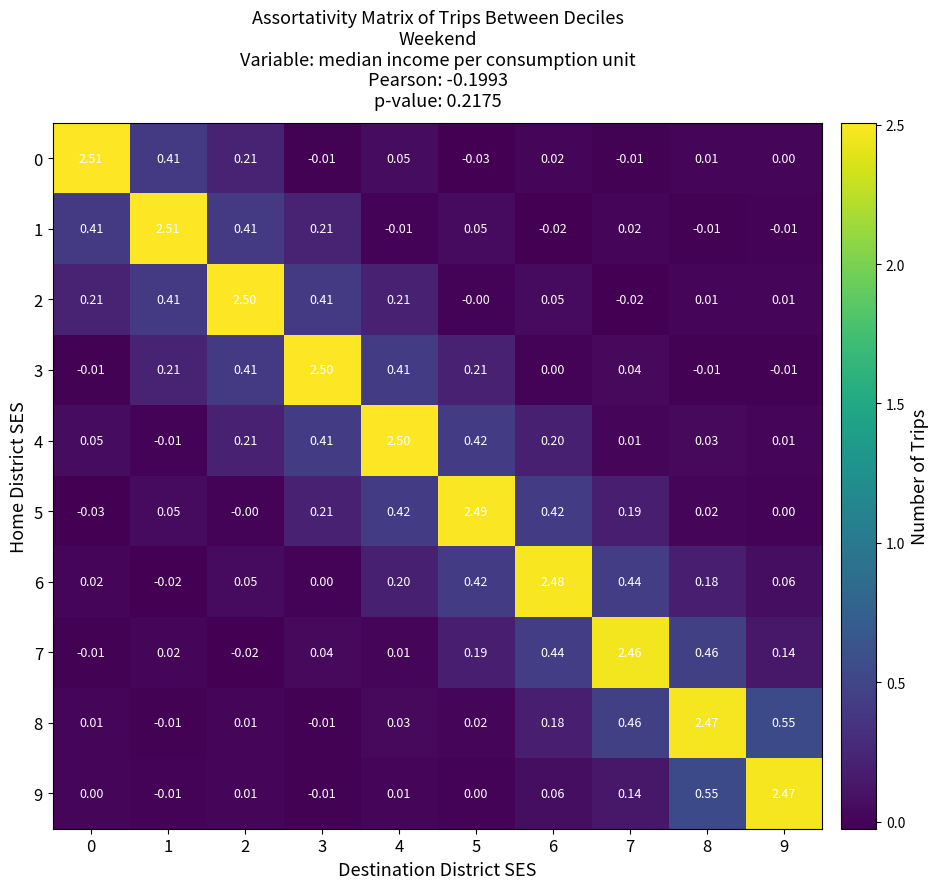

Is the value of 5 at 4 greater than the value of 1 at 4?

Yes